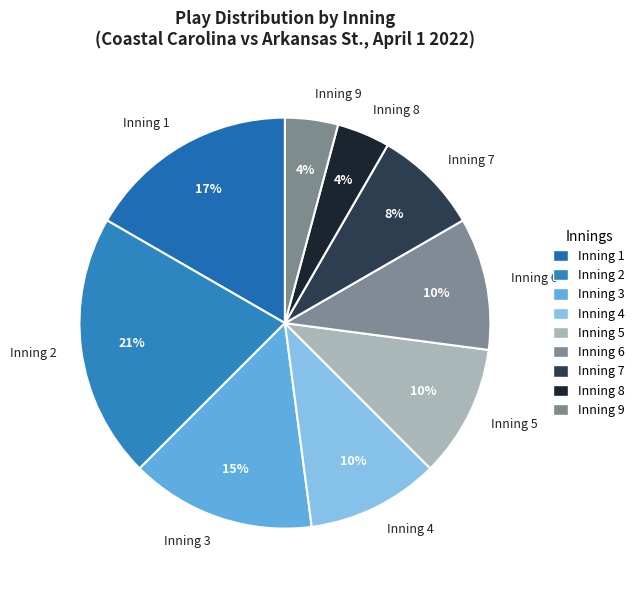

Which slice is the largest?

Inning 2